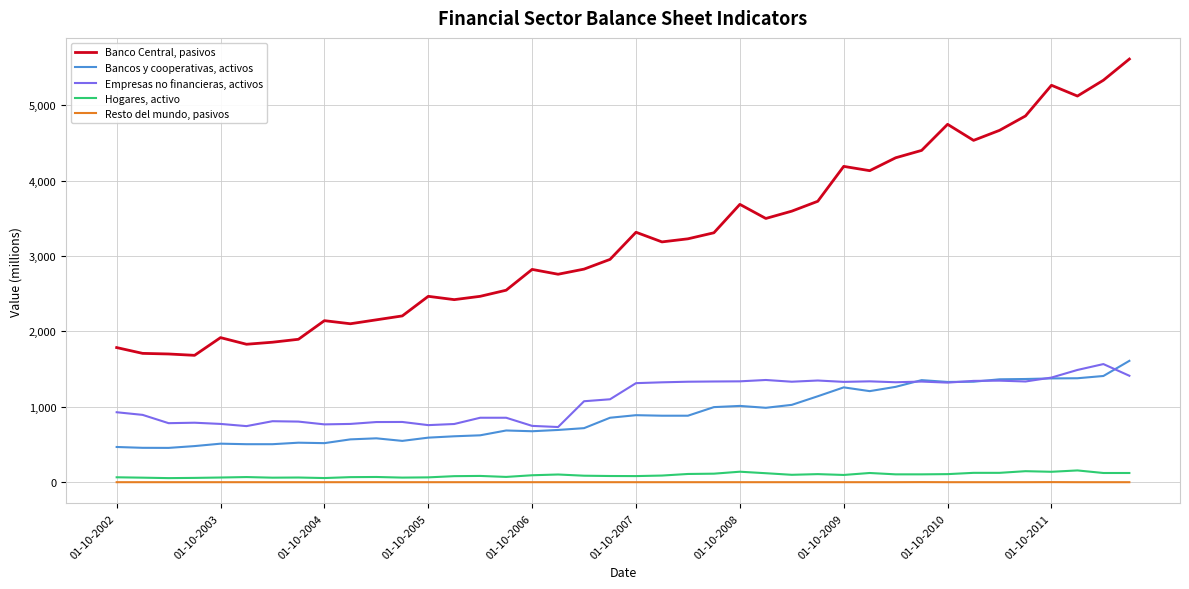

What is the maximum value shown in the chart?

5614